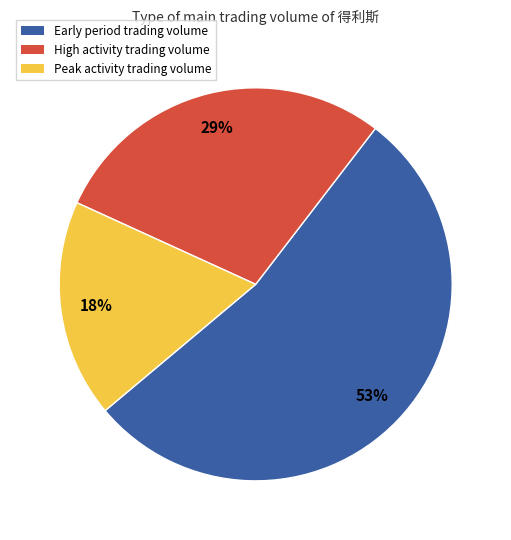

Does any single category account for the majority?

Yes